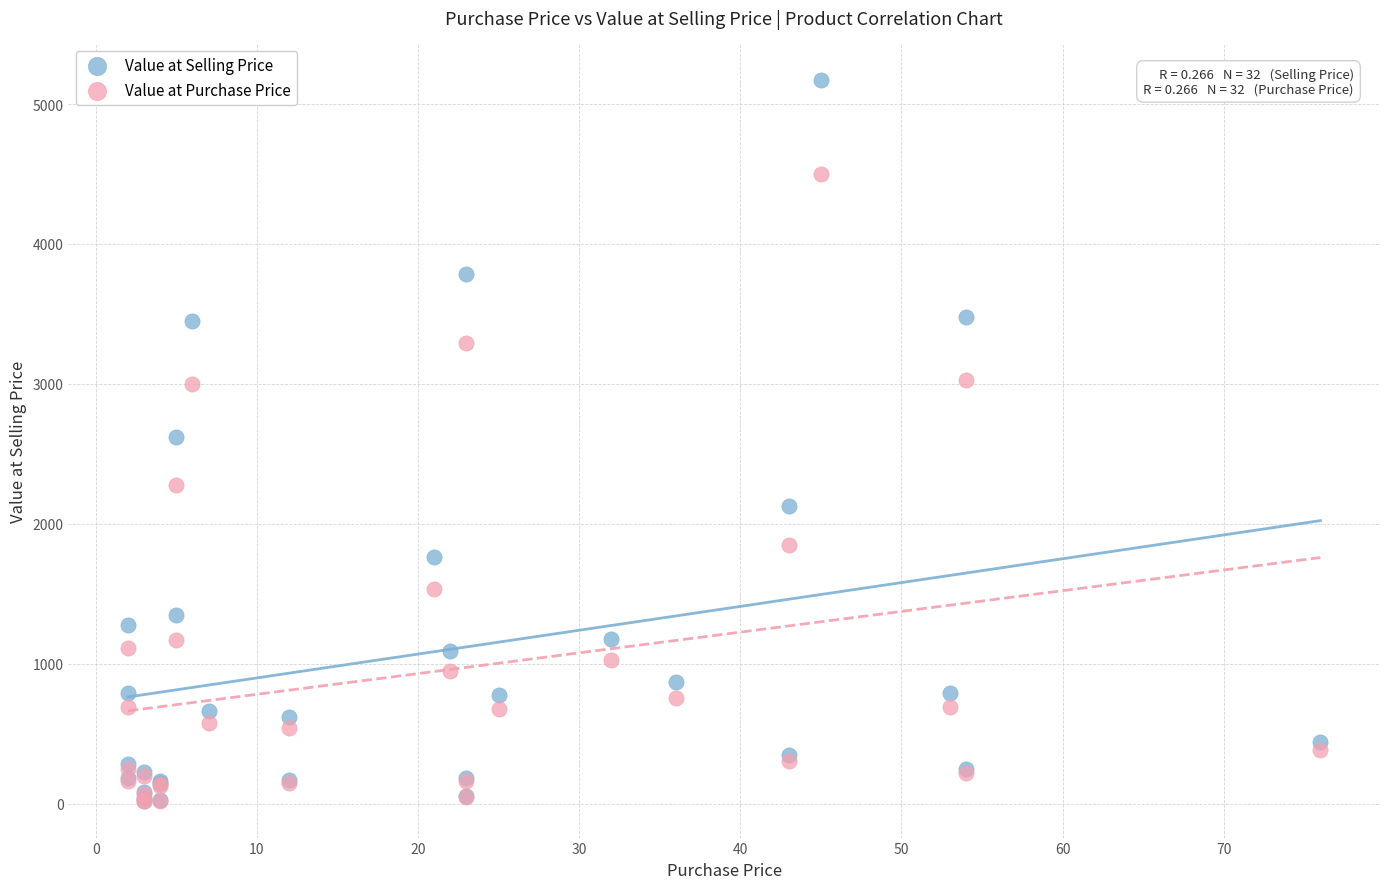

Which series reaches the maximum Y coordinate?

Value at Selling Price